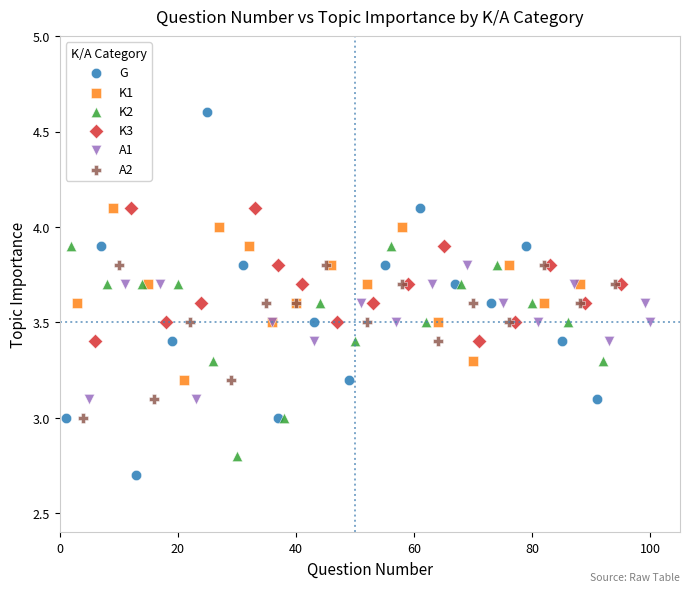

Which series reaches the minimum Y coordinate?

G